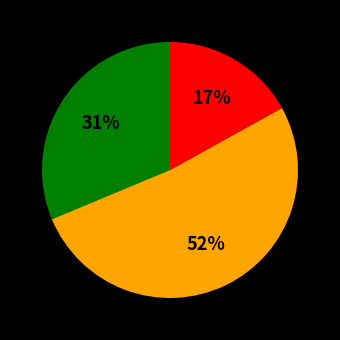

How many slices are in this pie chart?

3